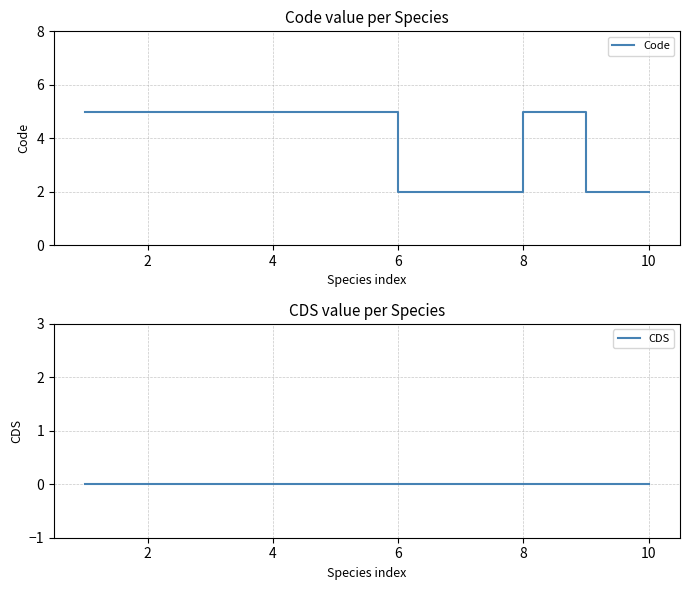

True or false: CDS and Code intersect in this chart.

False